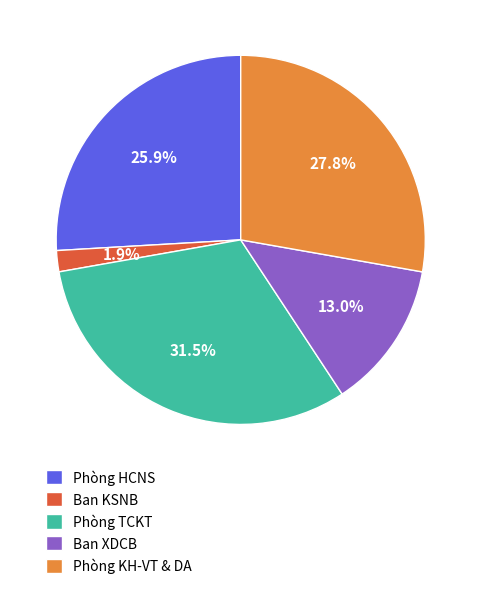

Is the sum of Ban XDCB and Phòng TCKT greater than half?

No